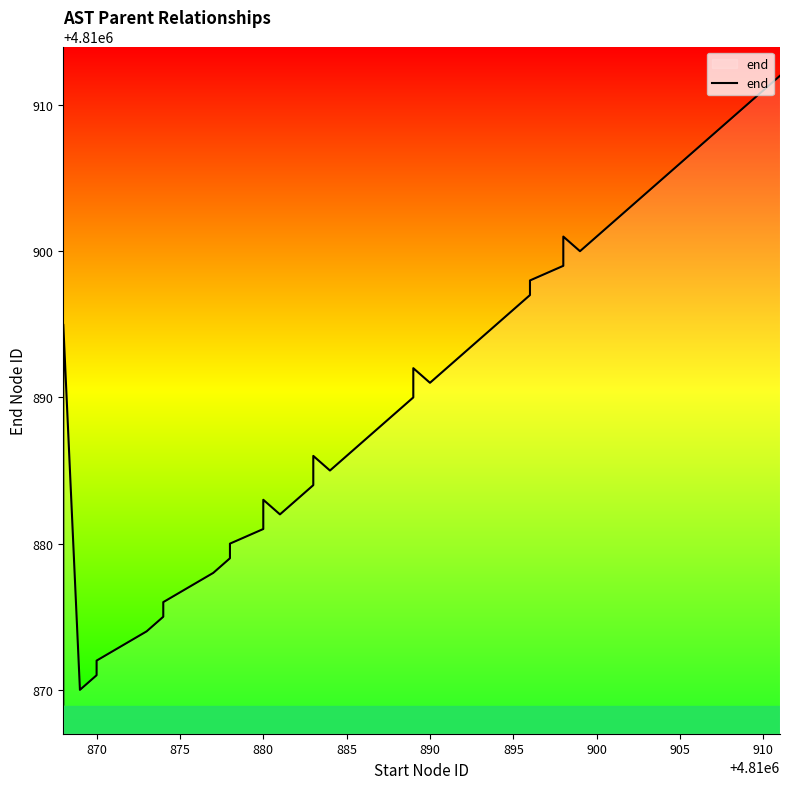

Is it true that the value at 12 is 8469027?

False